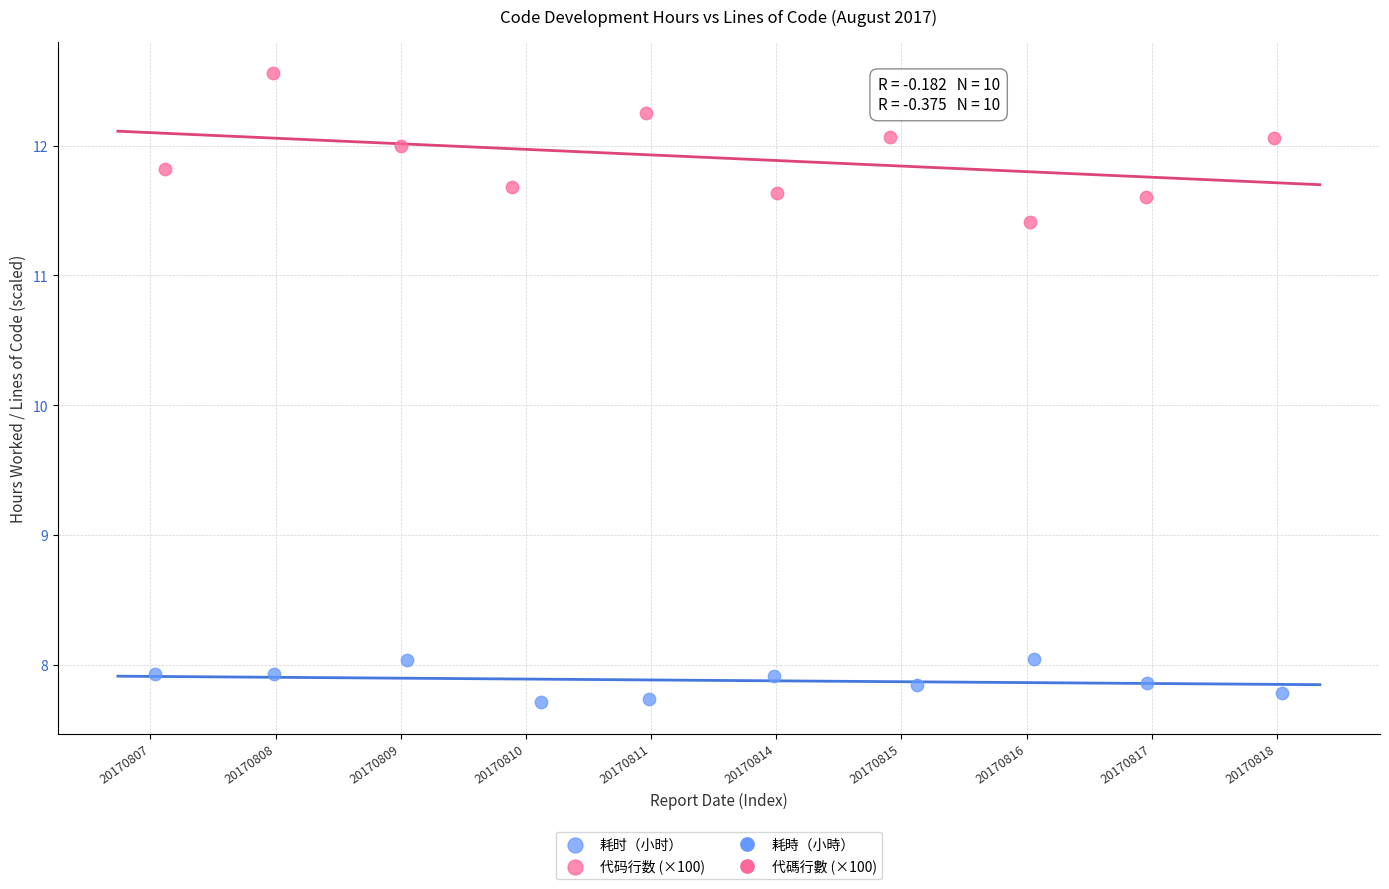

Which series reaches the minimum Y coordinate?

耗时（小时）